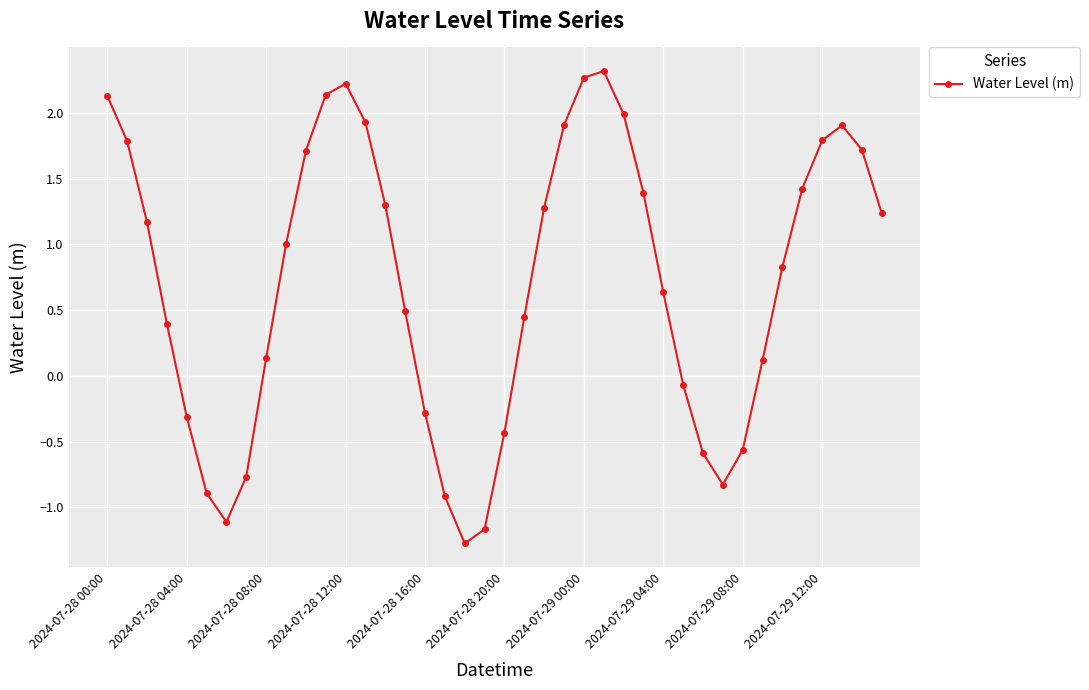

What is the average value?

0.7